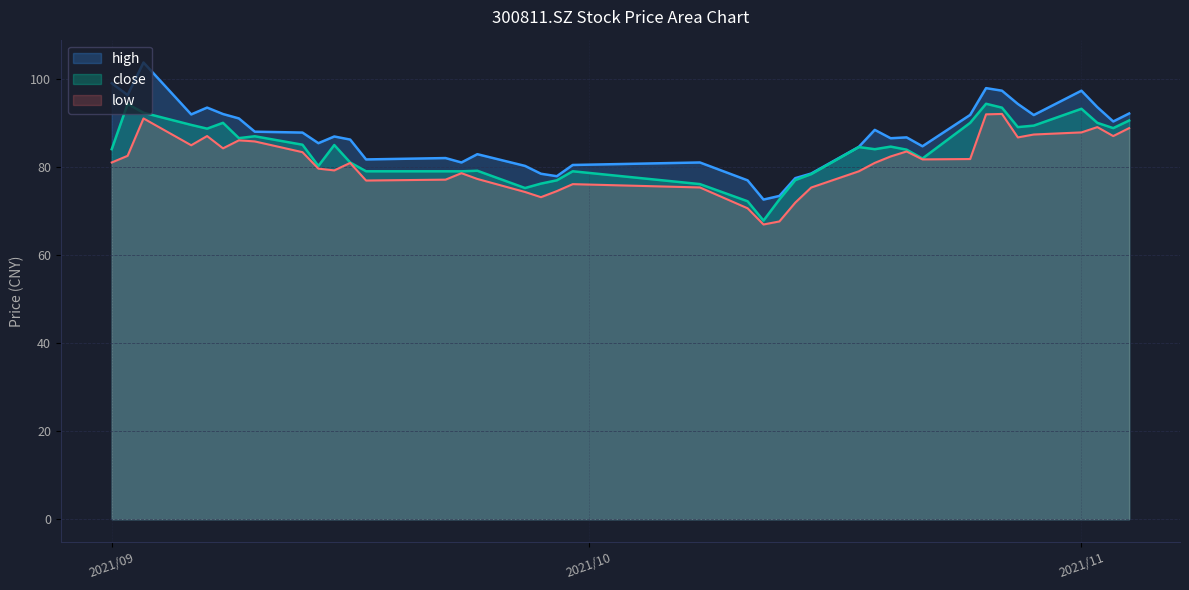

List the series in order of their peak value, highest first.

high, close, low